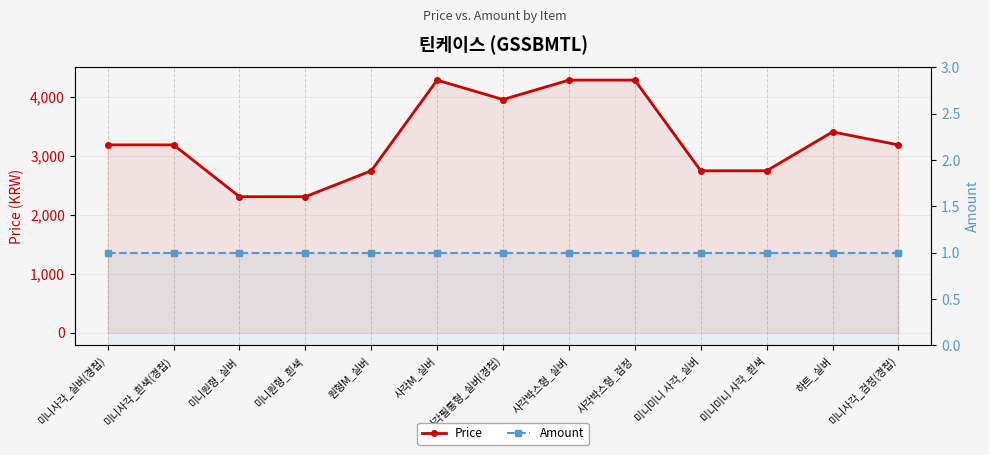

List the series in order of their peak value, highest first.

Price, Amount